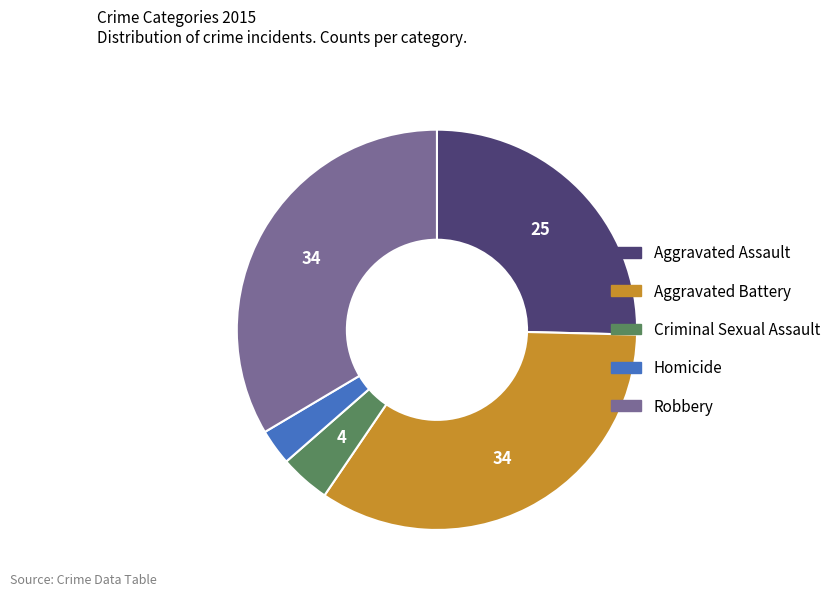

Rank the categories by value from highest to lowest.

Aggravated Battery, Robbery, Aggravated Assault, Criminal Sexual Assault, Homicide